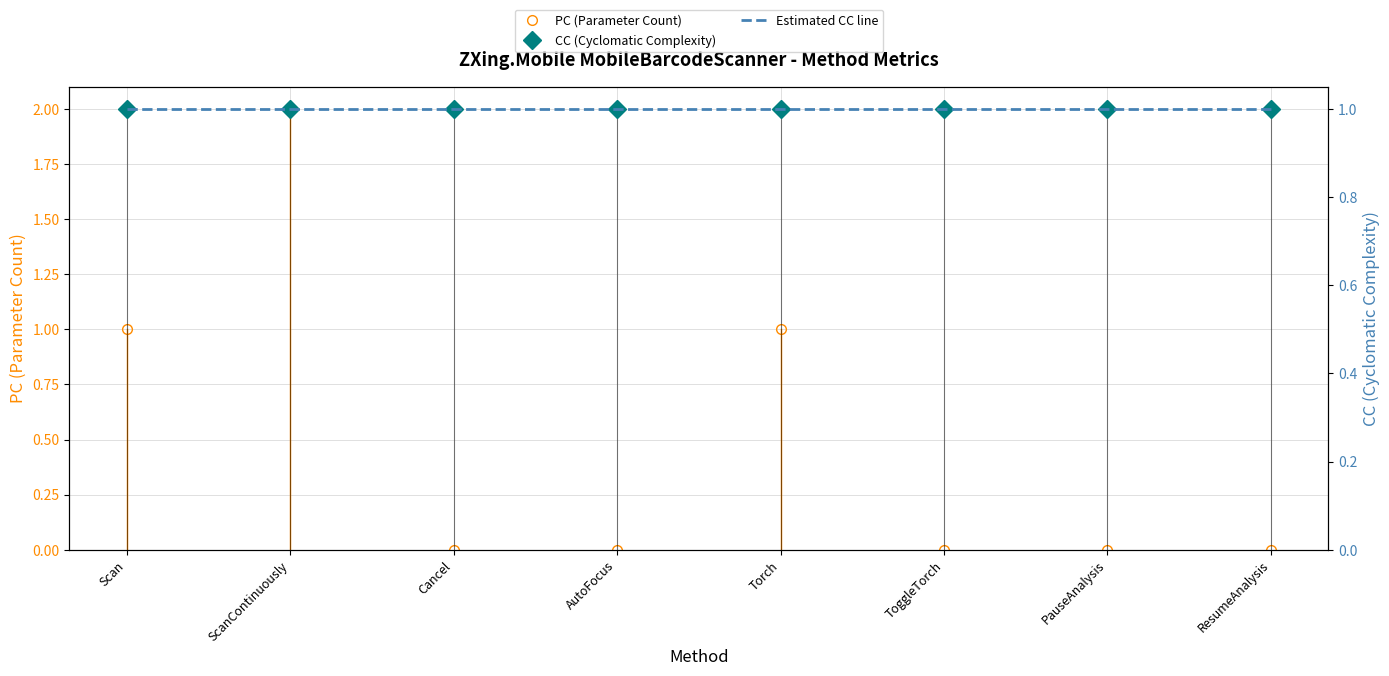

What is the spread (max minus min) of values at PauseAnalysis?

1